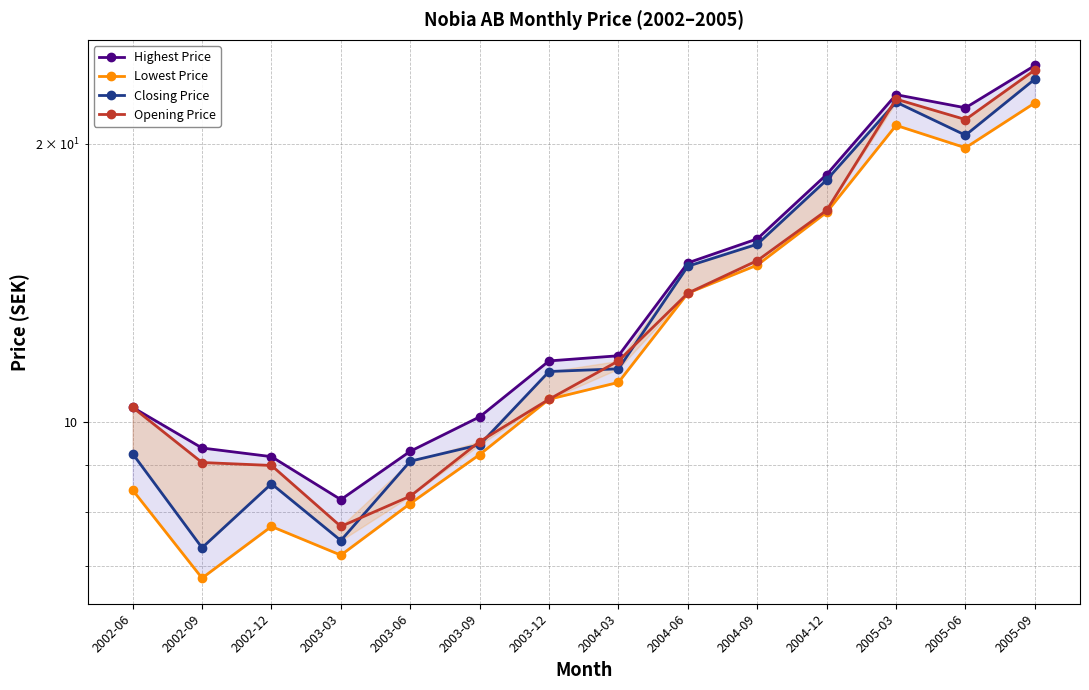

Which label corresponds to the largest value in the chart?

2005-09